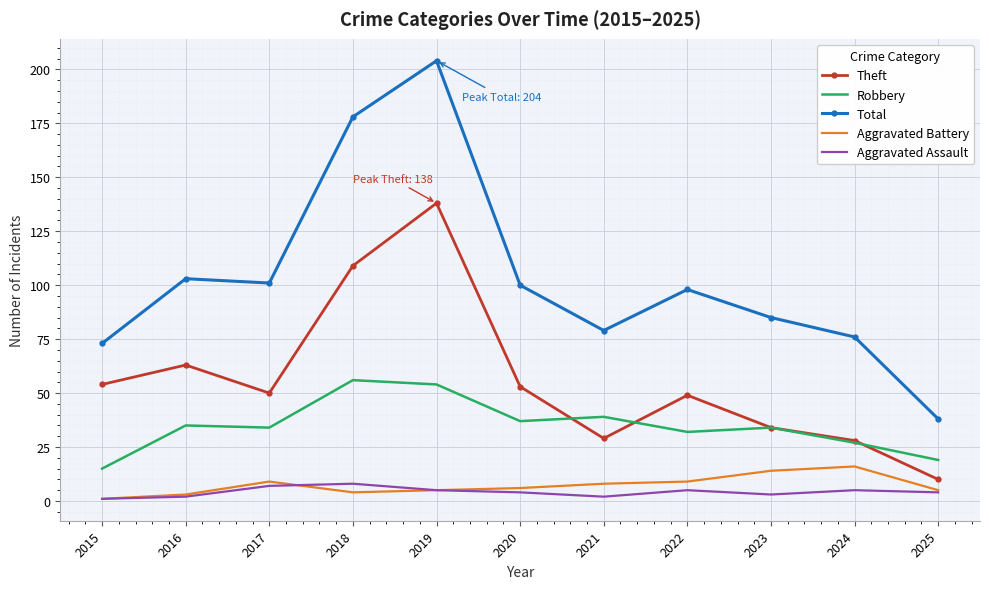

At how many categories does at least one series exceed 173?

2